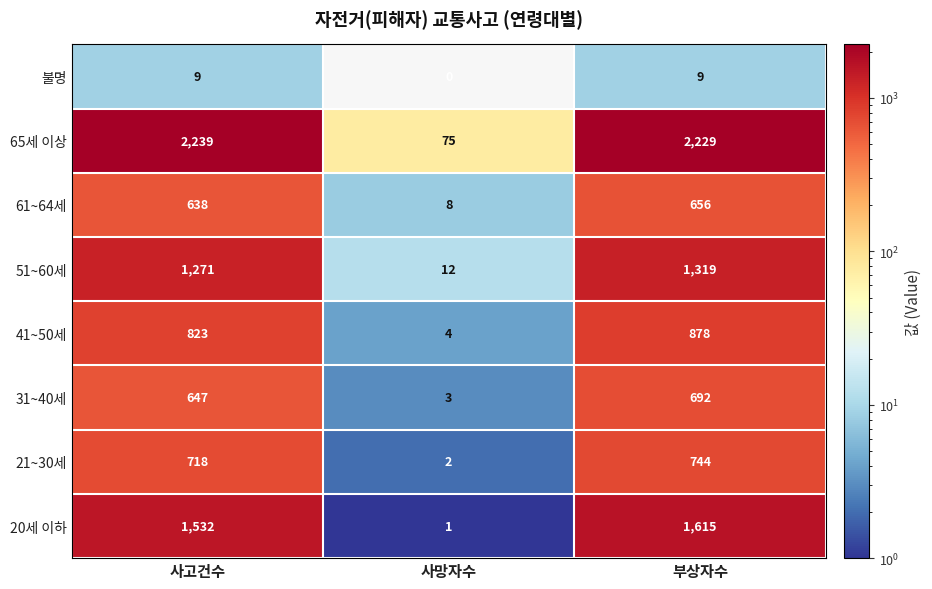

At which category is the sum across all series the highest?

부상자수